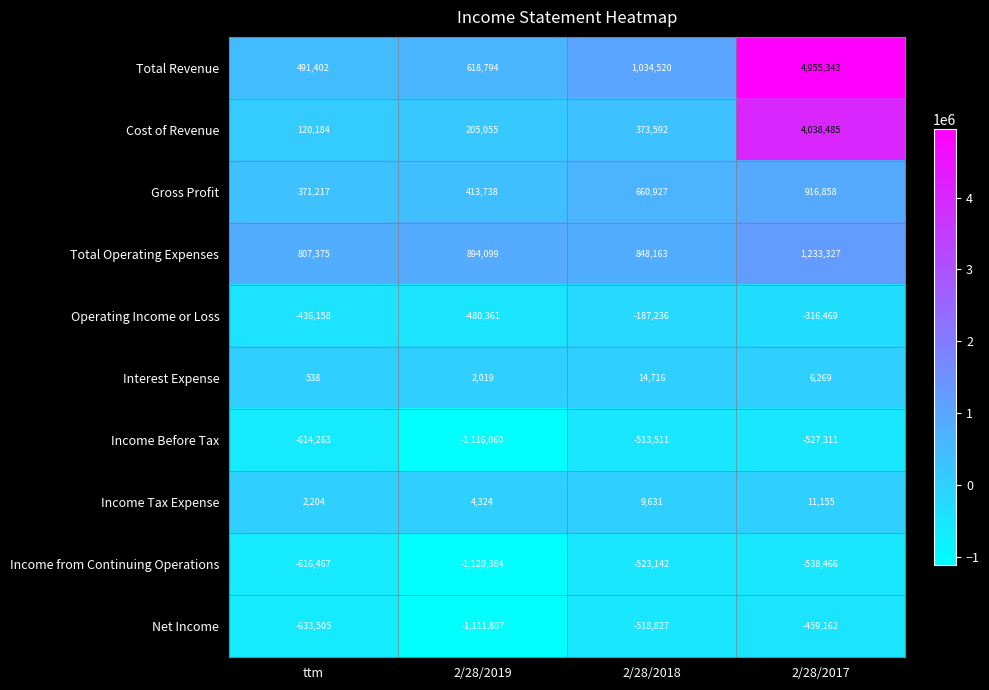

Between 2/28/2019 and 2/28/2018, which series saw the biggest shift?

Income Before Tax